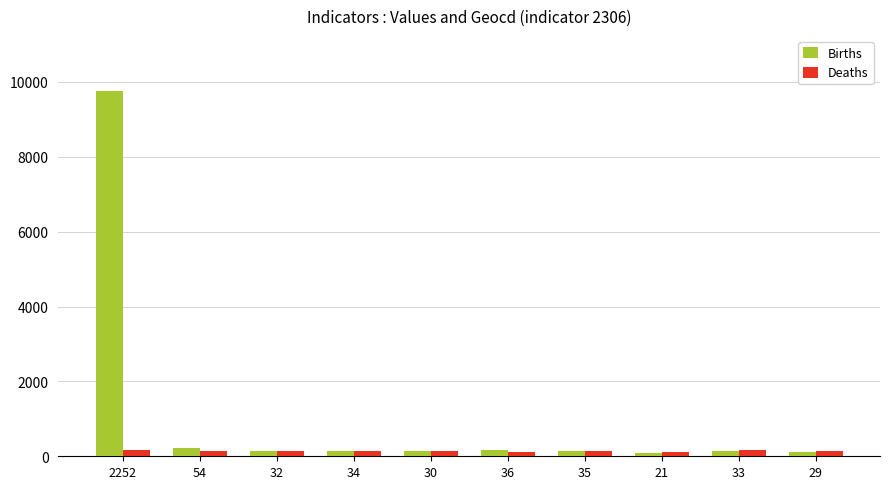

Are the bars grouped side by side (vs. stacked)?

Yes